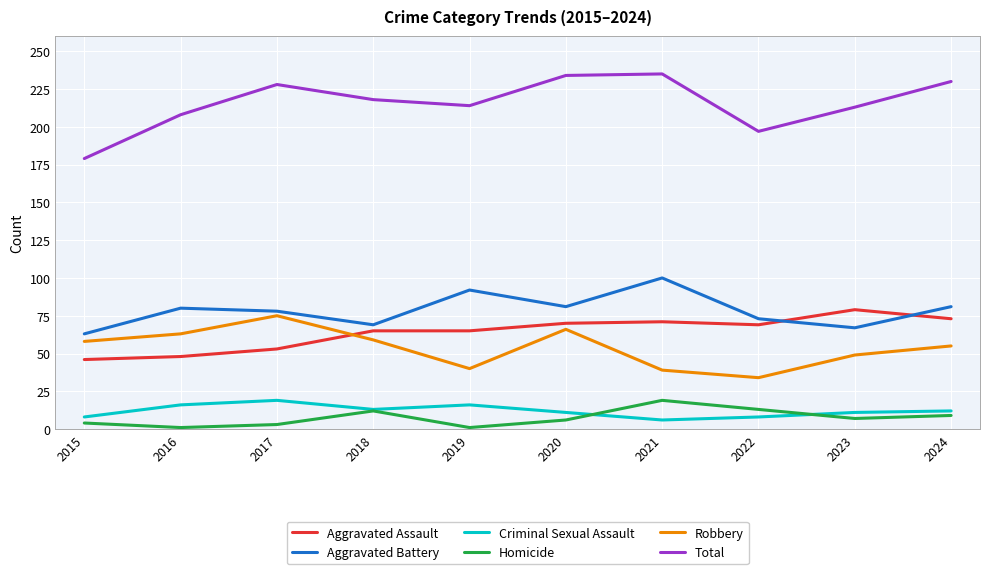

Which series has the largest total across all categories?

Total